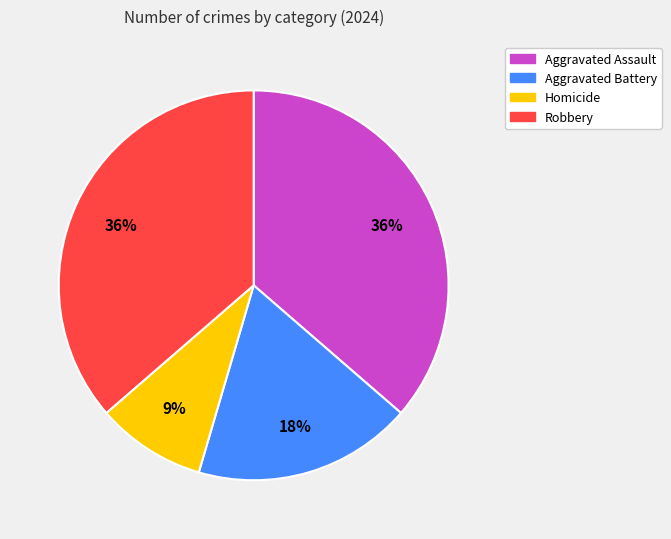

What percentage is the Aggravated Assault slice, to the nearest percent?

36%